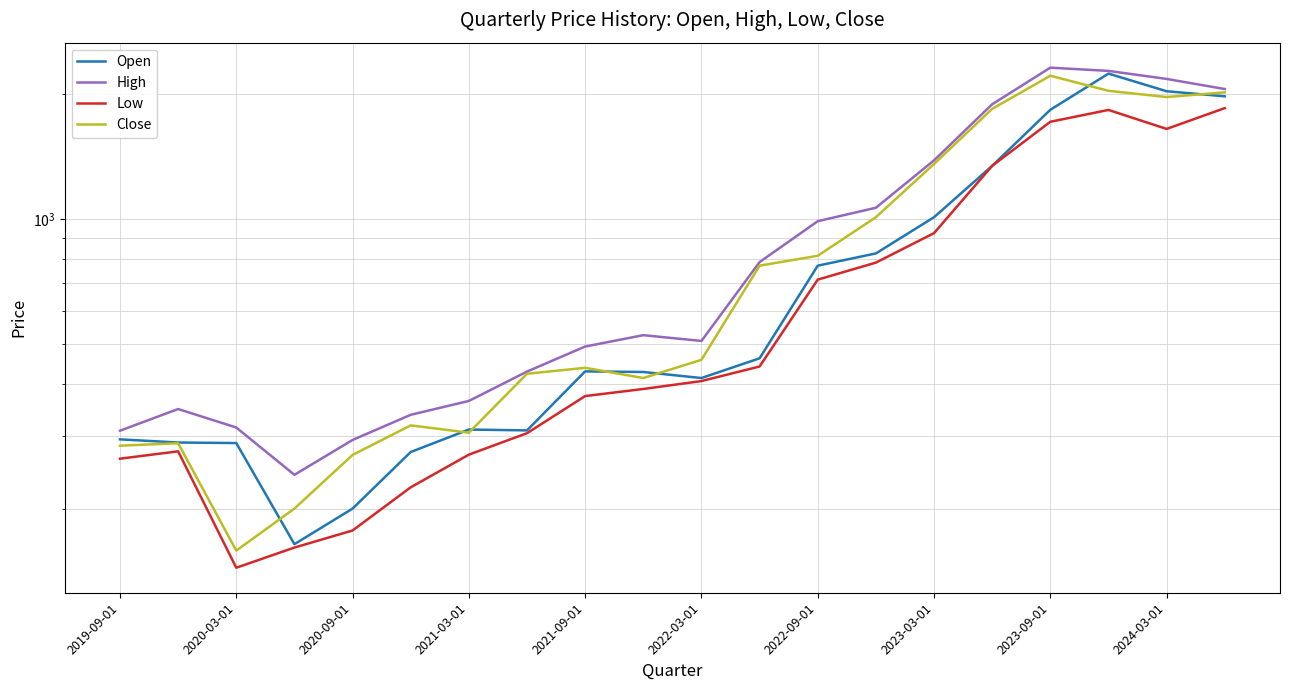

What is the difference between the maximum and minimum values in the Low series?

1705.2